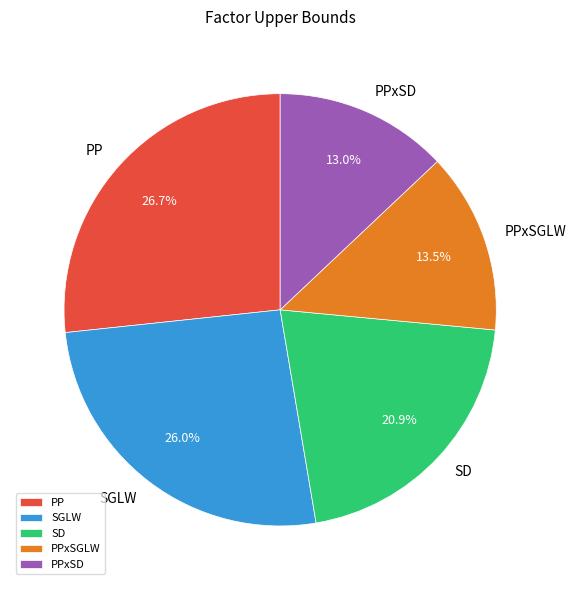

Which has a higher value, SD or PPxSD?

SD